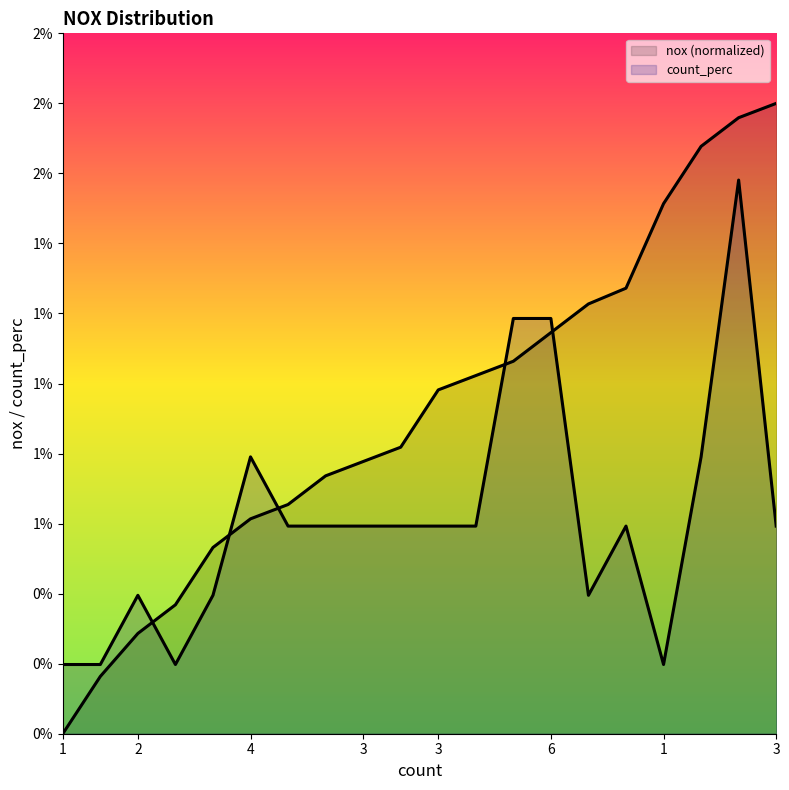

How many lines are shown in the chart?

2